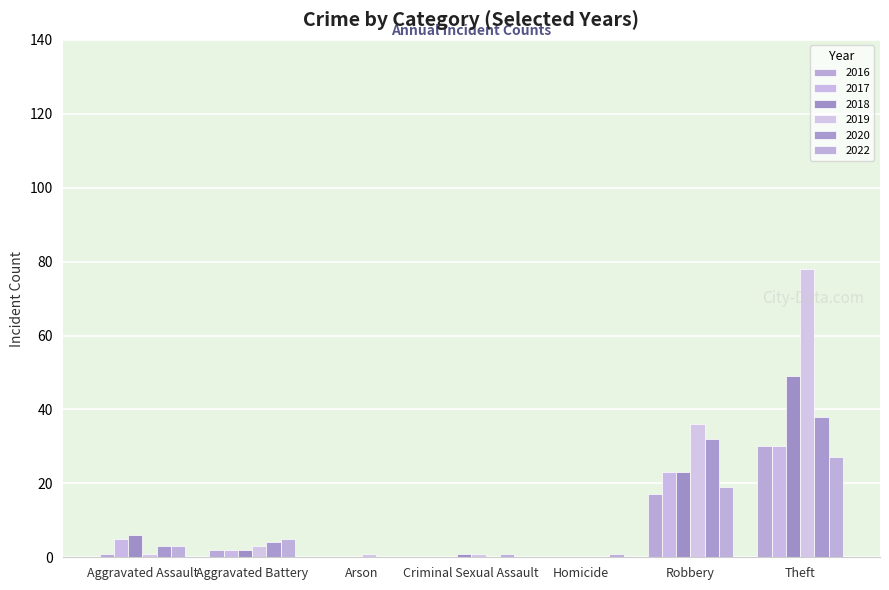

Is it true that 2020 equals 3 at Aggravated Assault?

True